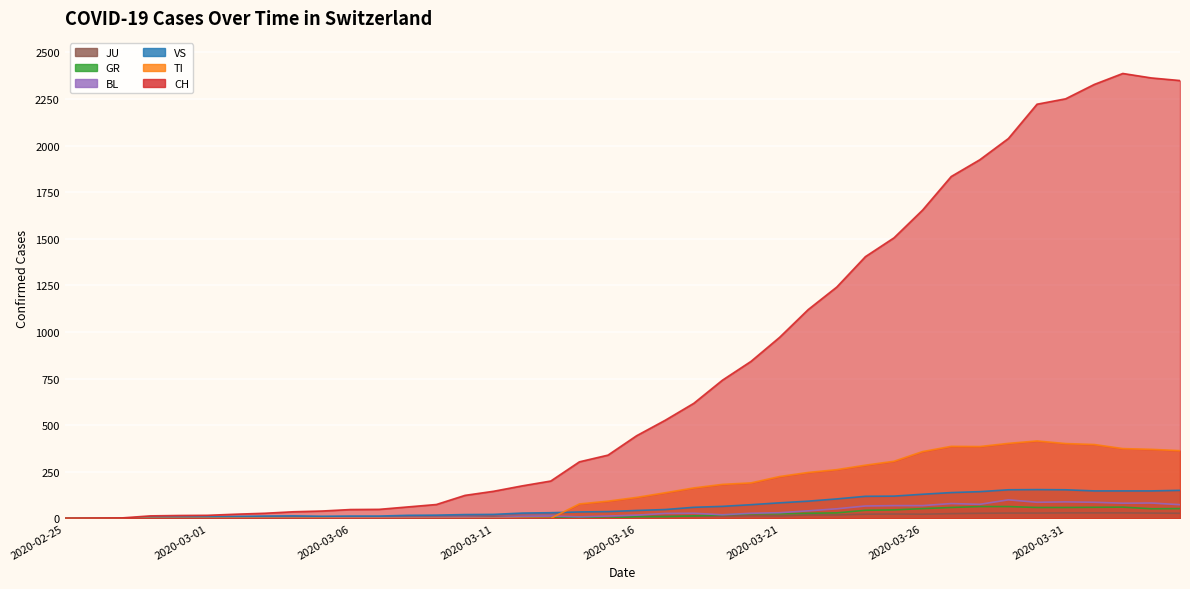

Is the value of GR at 2020-03-28 greater than the value of JU at 2020-03-23?

Yes